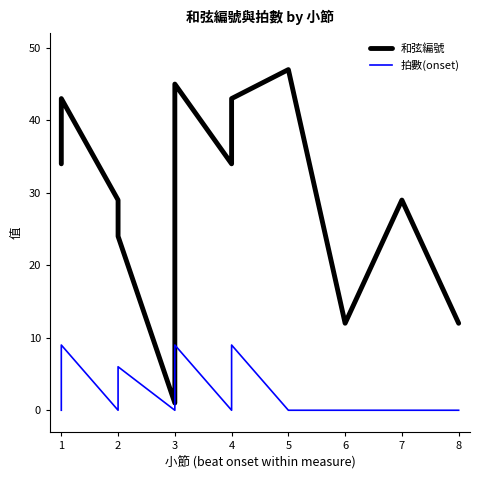

Which has a higher value, 6 or 4?

4